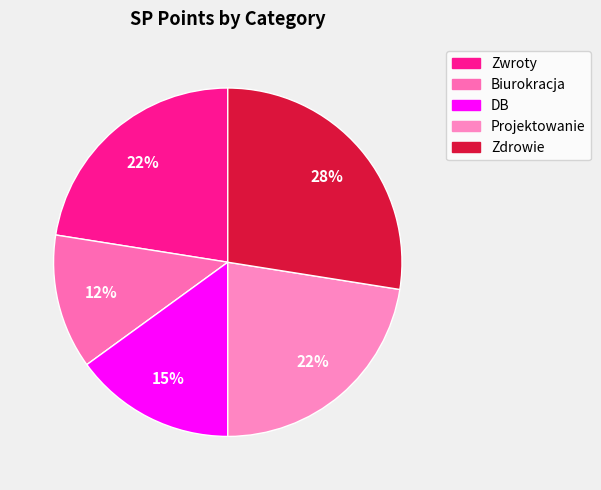

How many segments does this pie chart have?

5